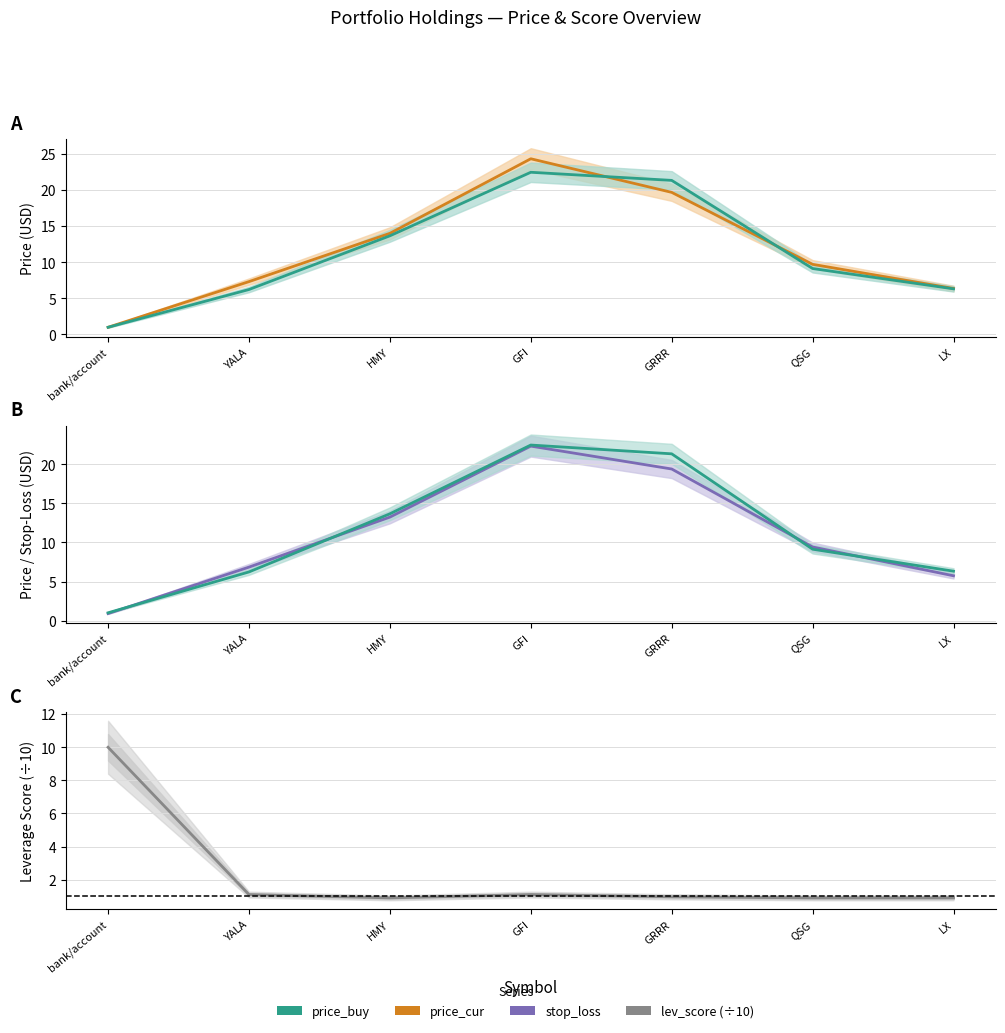

True or false: price_cur and stop_loss intersect in this chart.

False